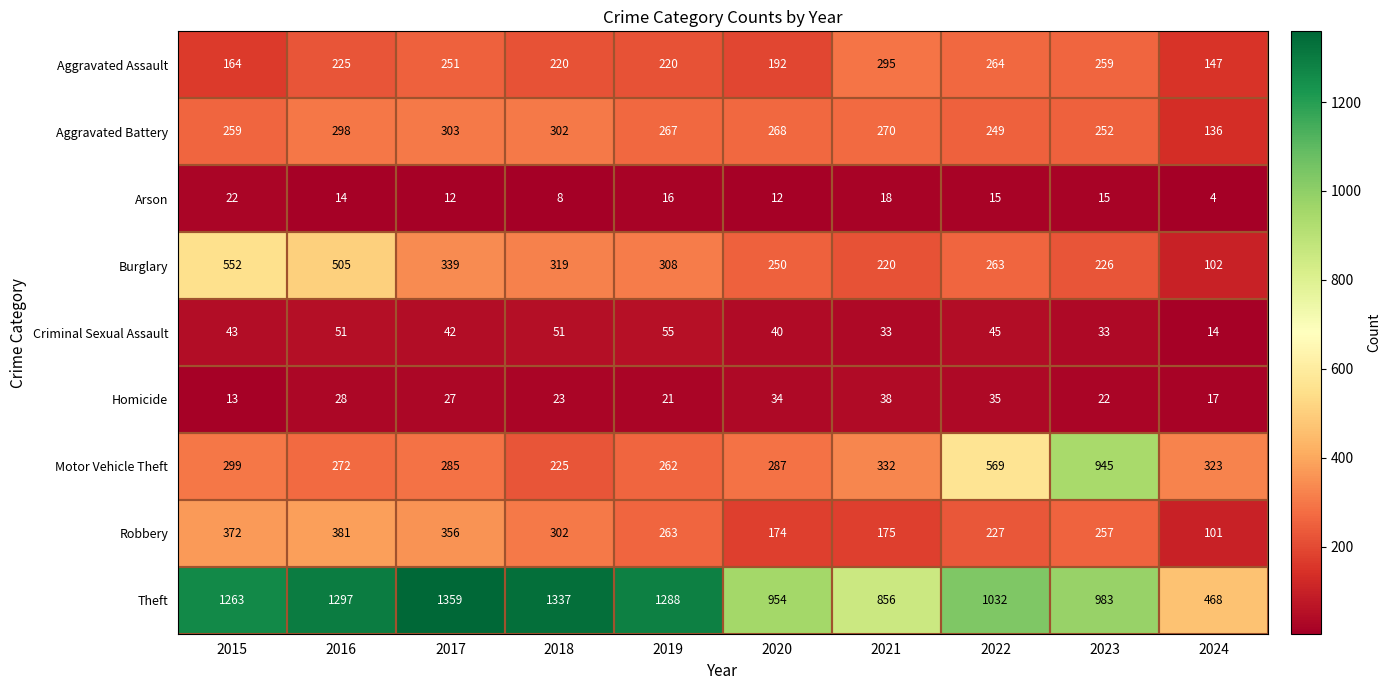

At which category is the sum across all series the highest?

2016